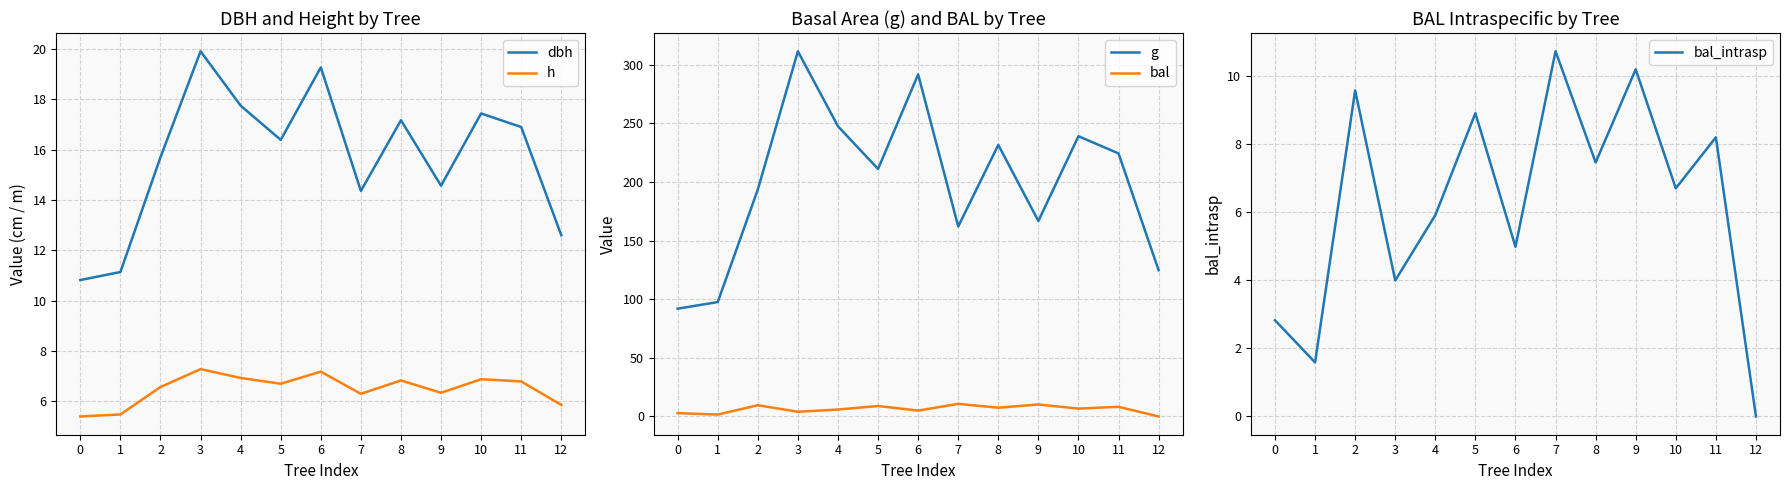

True or false: g and h cross at least once.

False